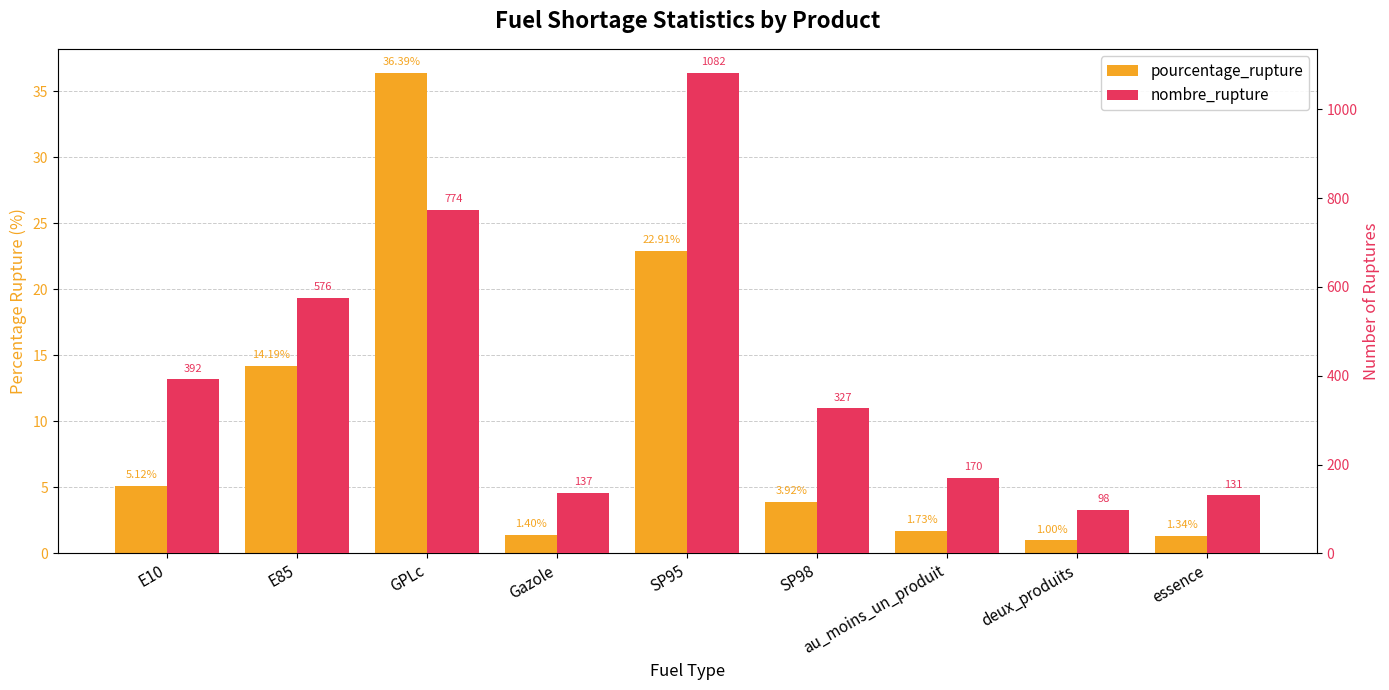

At how many categories does at least one series exceed 279?

5